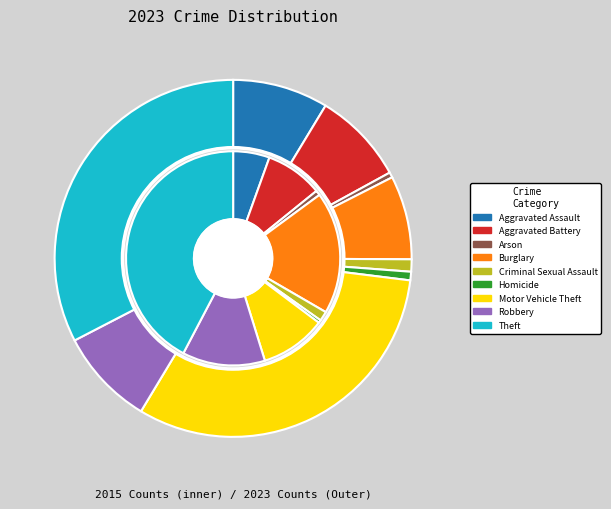

To the nearest percent, what is the difference between the largest and smallest slice percentages?

32%